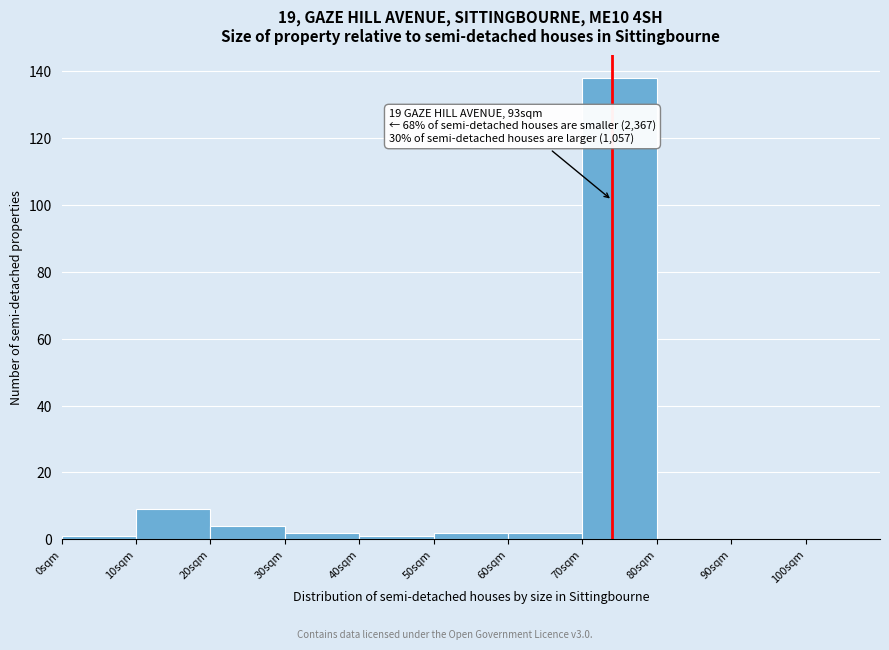

Over which range of the x-axis is the bar tallest?

70 to 80